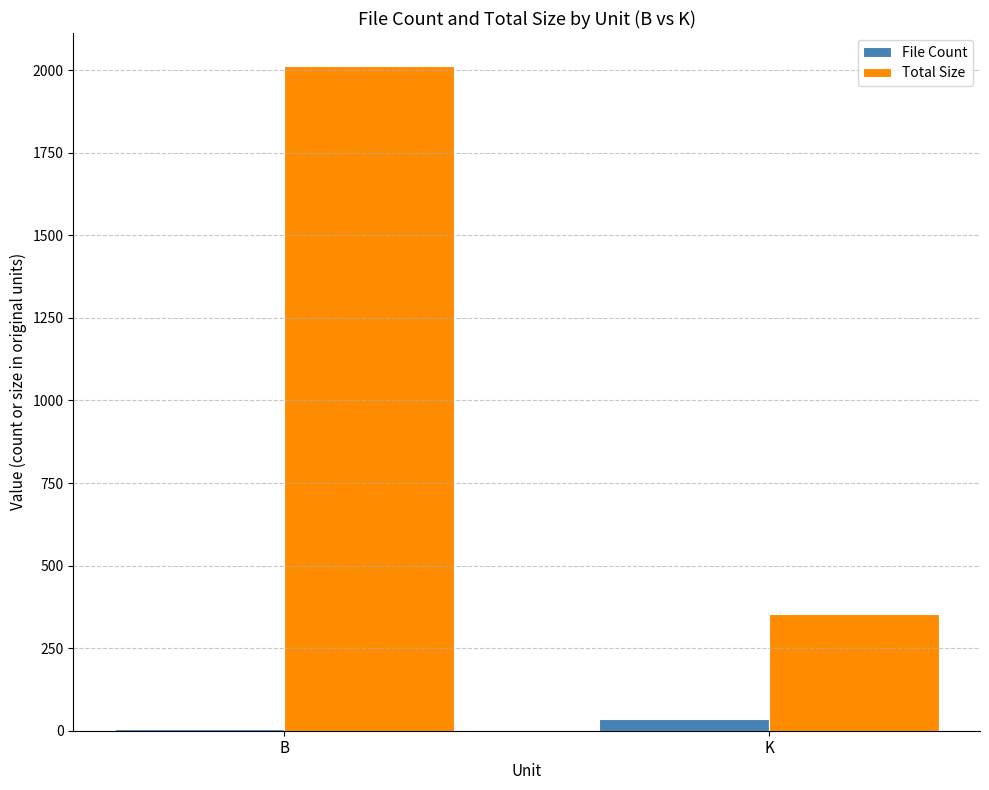

How many groups of bars are there?

2